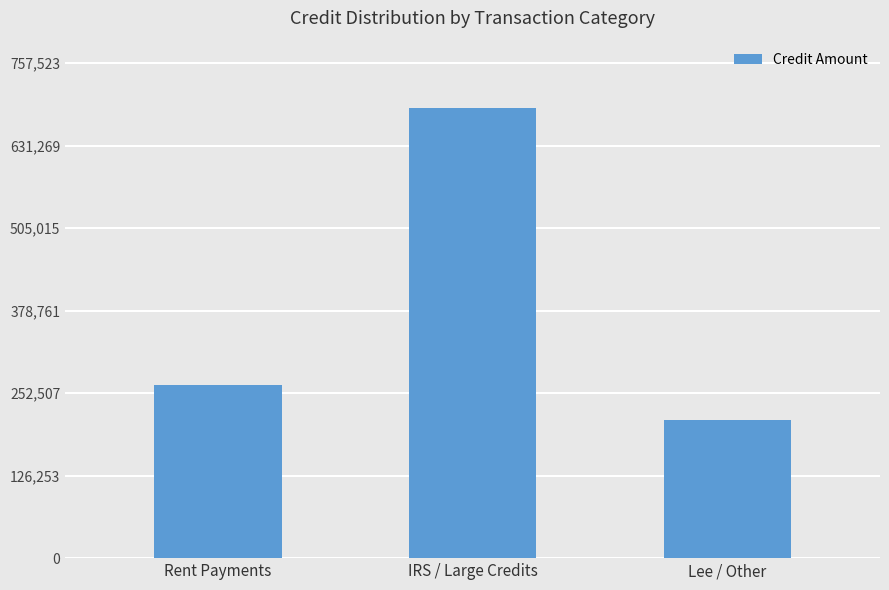

At which category does the chart reach its peak across all series?

IRS / Large Credits